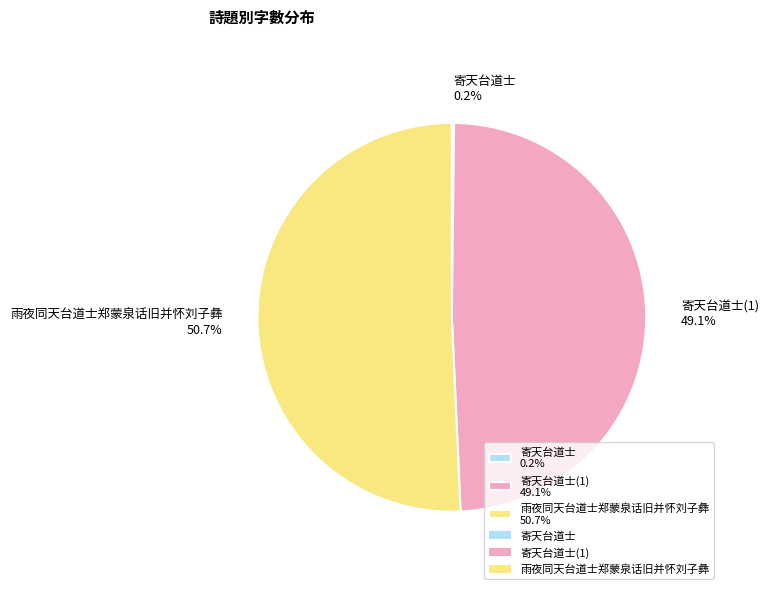

Which has a higher value, 雨夜同天台道士郑蒙泉话旧并怀刘子彝 50.7% or 寄天台道士(1) 49.1%?

雨夜同天台道士郑蒙泉话旧并怀刘子彝 50.7%